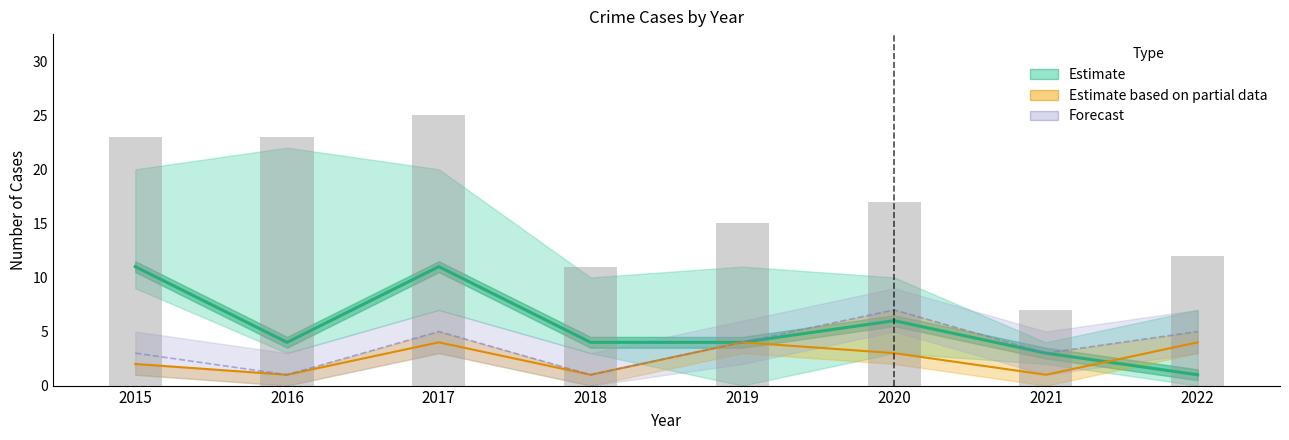

What is the difference between the maximum and minimum values in the Forecast series?

6